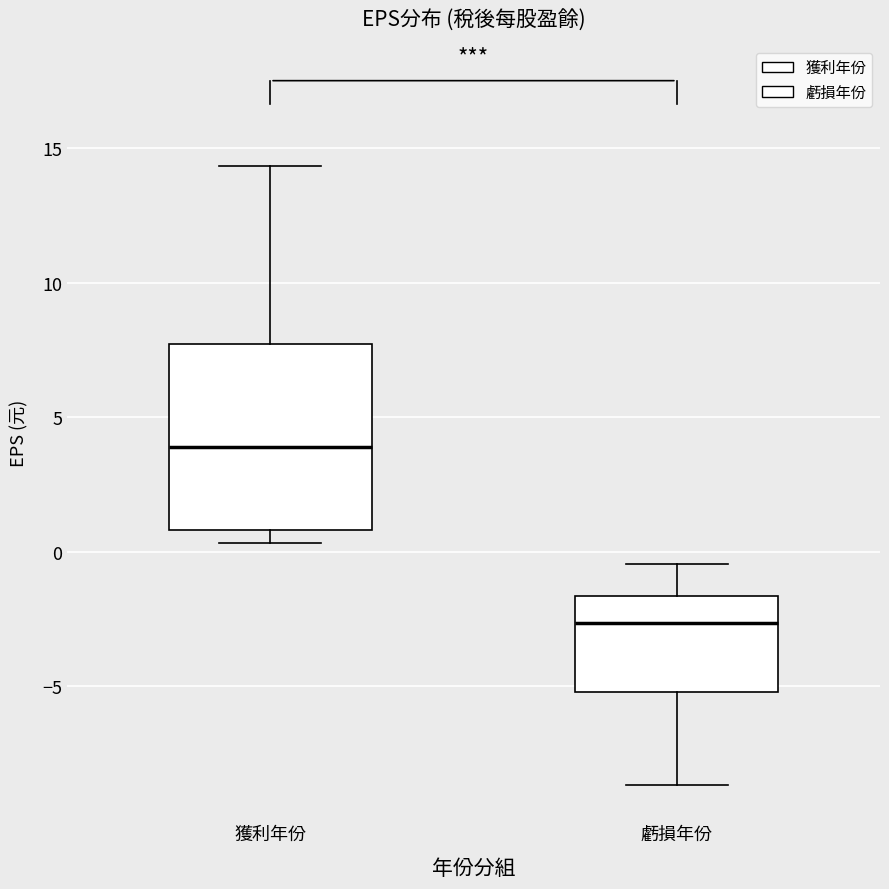

Where does the median line of the box for 獲利年份 sit on the y-axis? The values are not printed on the chart, so give them approximately, as read against the axis.

4.0